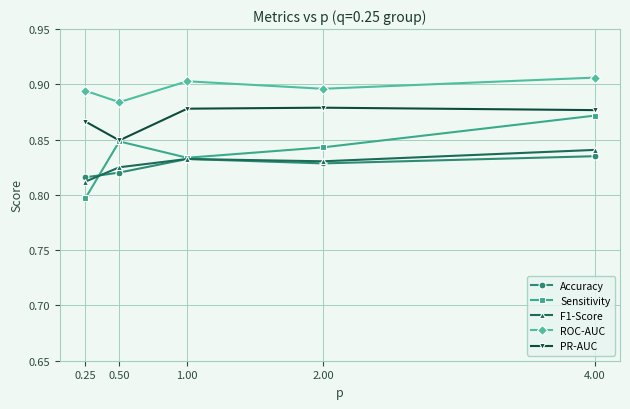

What is the label of the 5th point from the right?

0.25